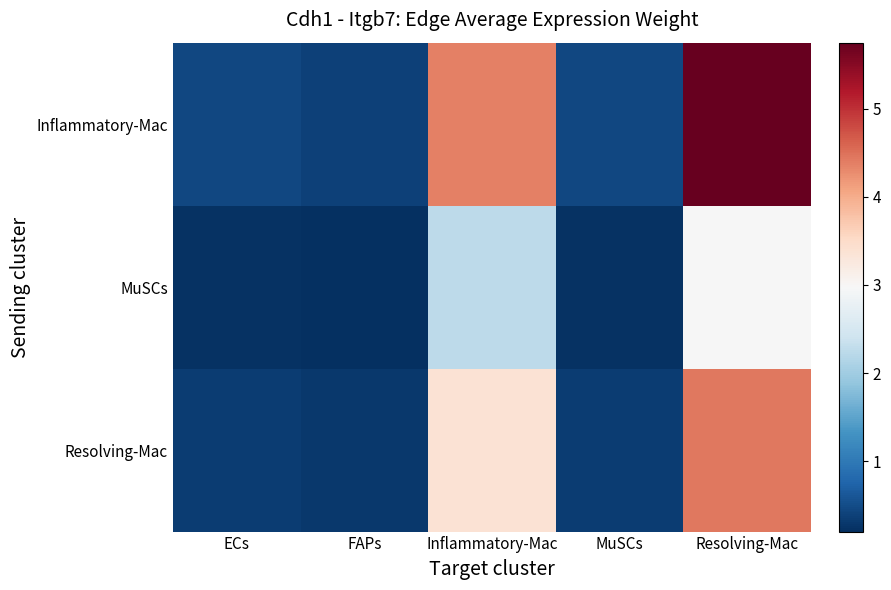

At how many categories does at least one series exceed 3?

2